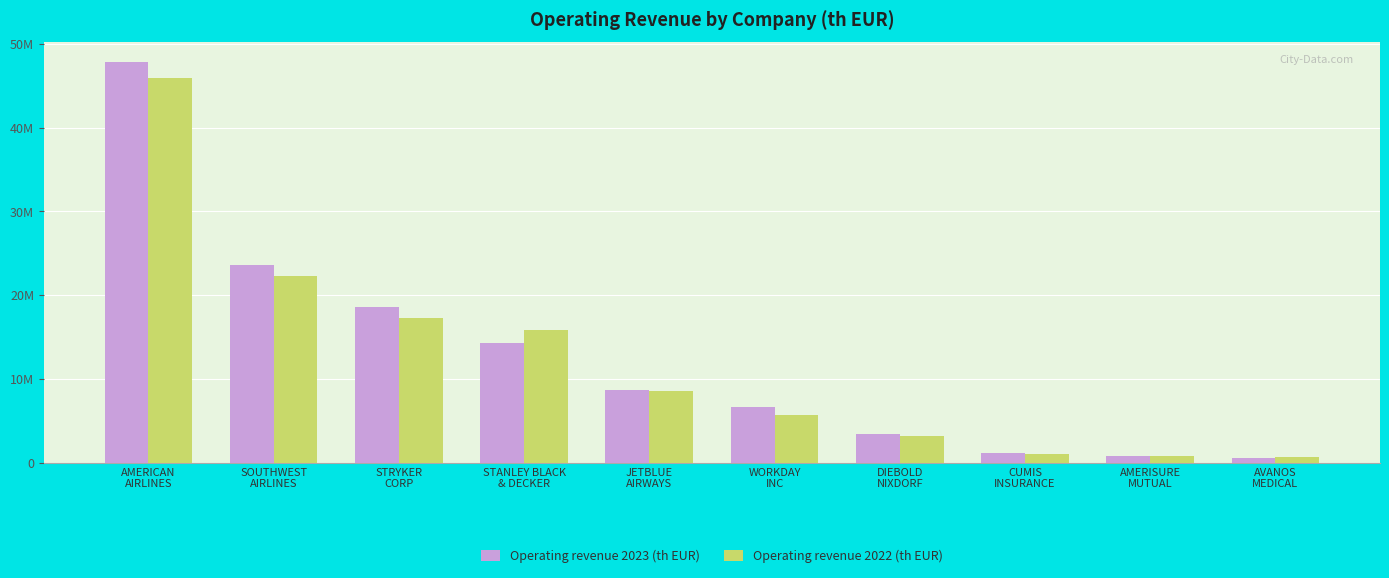

Which label corresponds to the smallest value in the chart?

AVANOS
MEDICAL